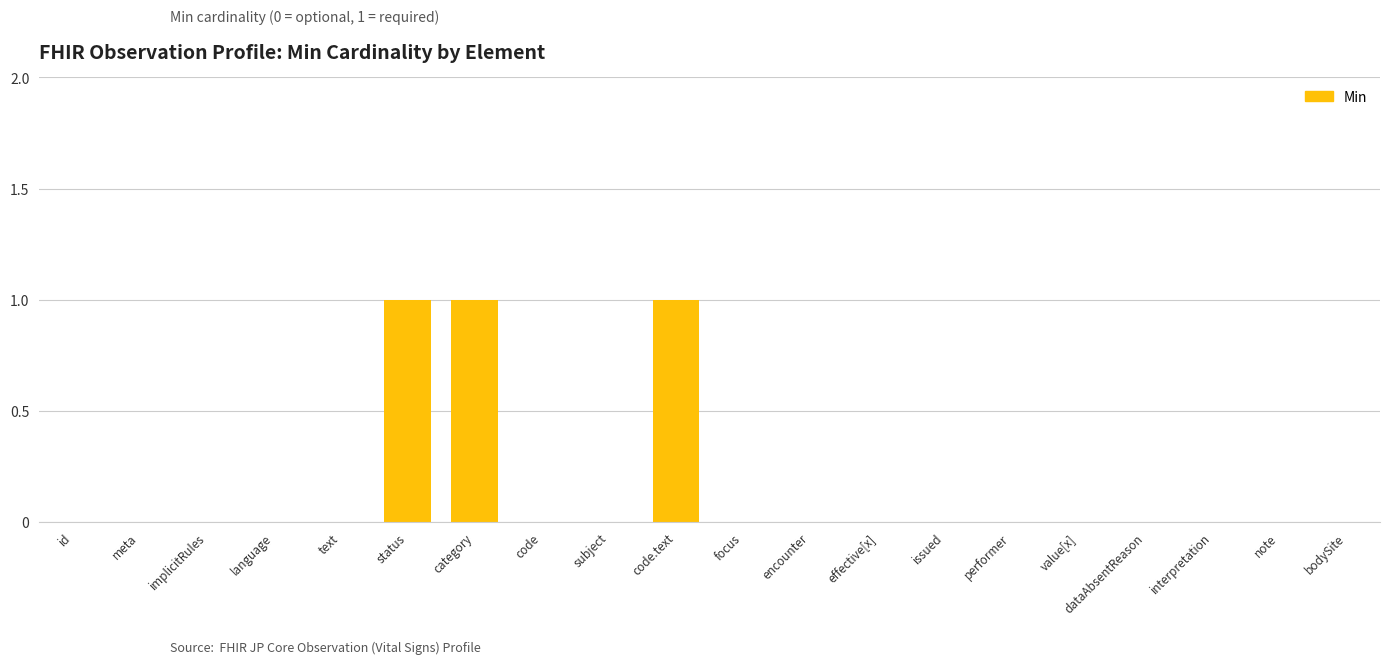

Is it true that the value at code.text is 2?

False